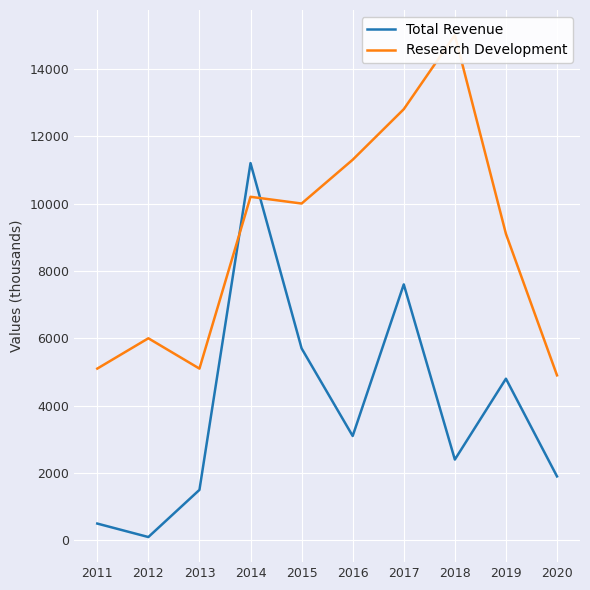

What is the sum of the Research Development values at 2018 and 2011?

20100